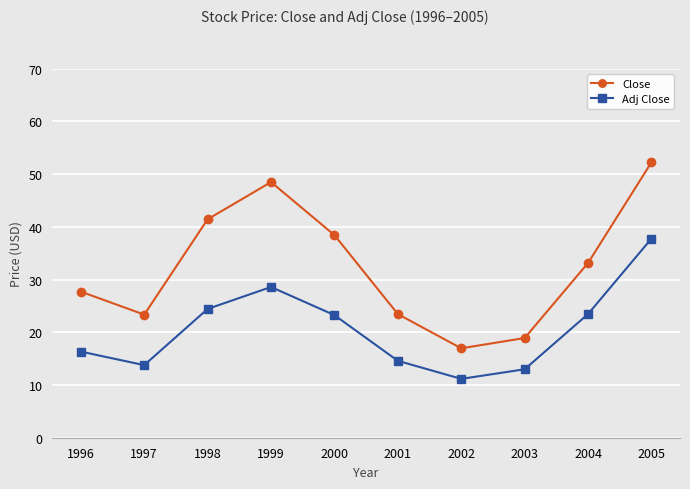

In Close, how many points are higher than both neighbors (excluding endpoints)?

1